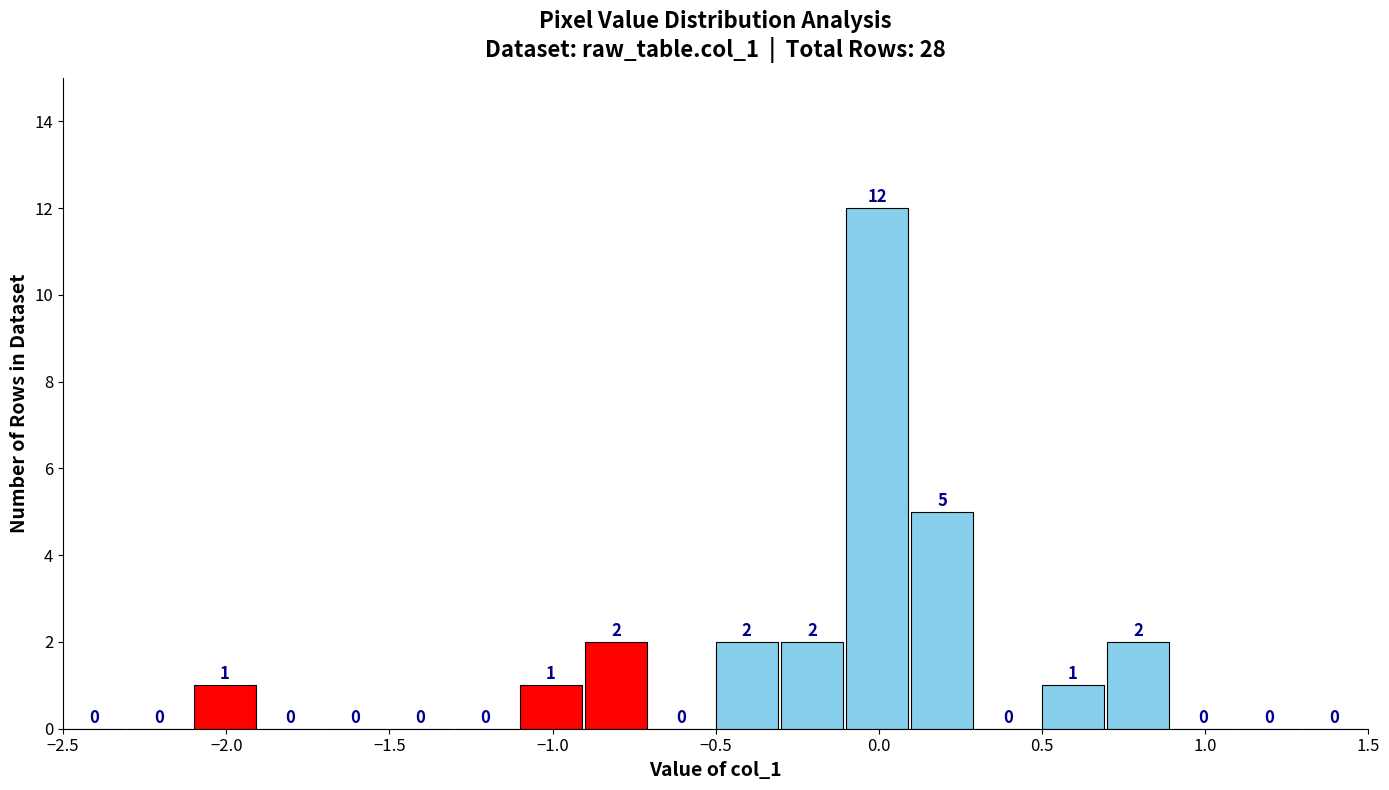

What is the height of the bar covering -0.3 to -0.1 on the x-axis?

2